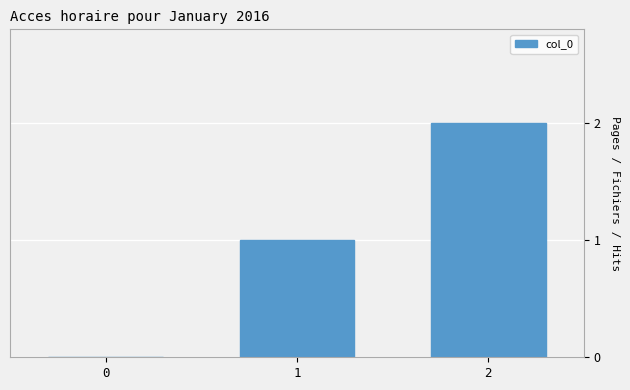

What is the average value?

1